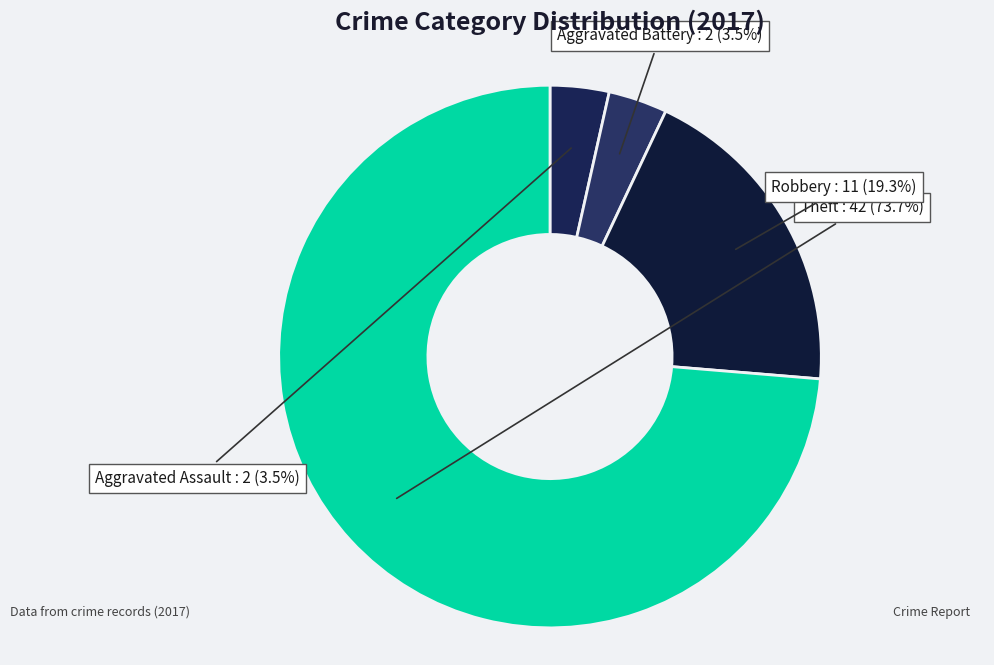

Which category has the biggest portion of the pie?

Theft